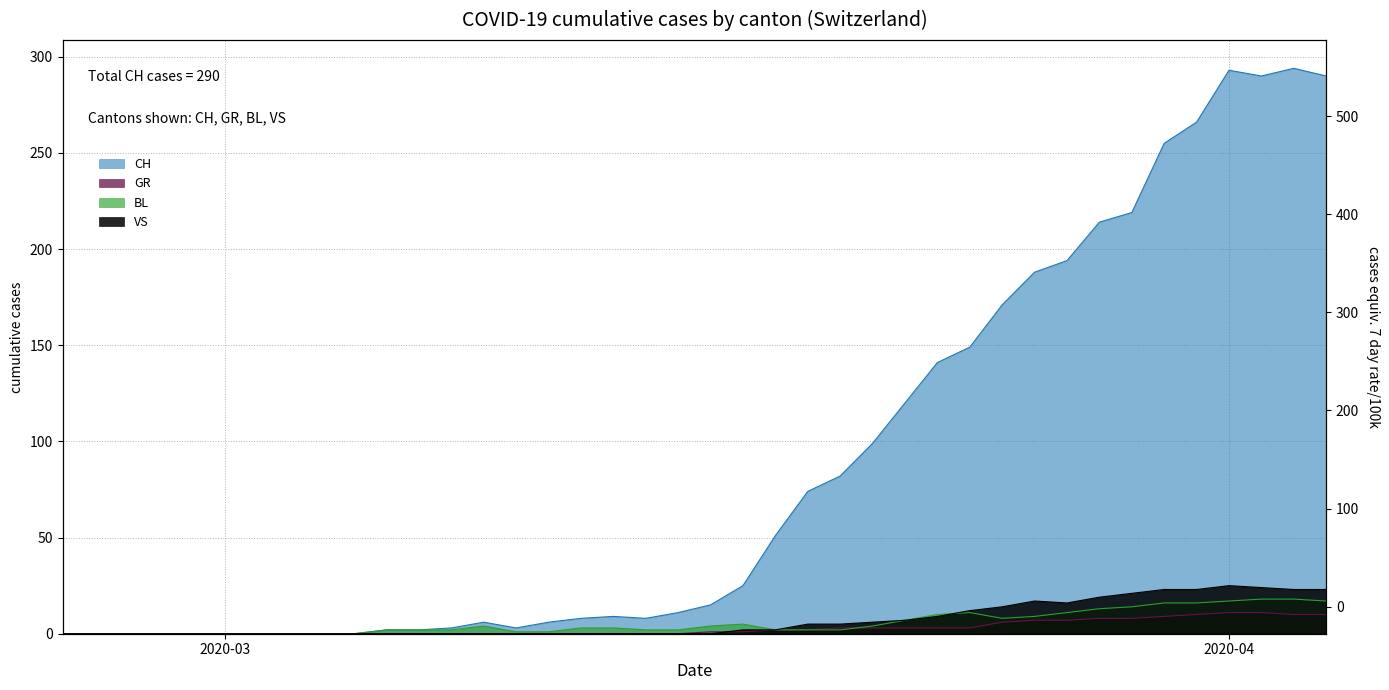

How many lines are shown in the chart?

4